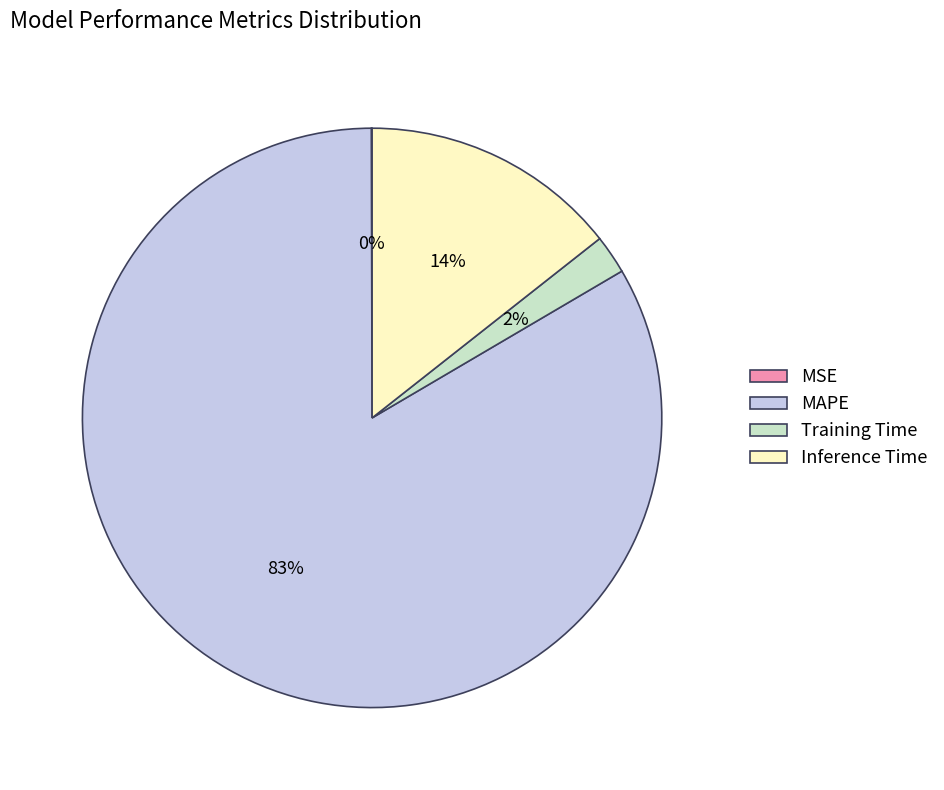

Which slice is the largest?

MAPE